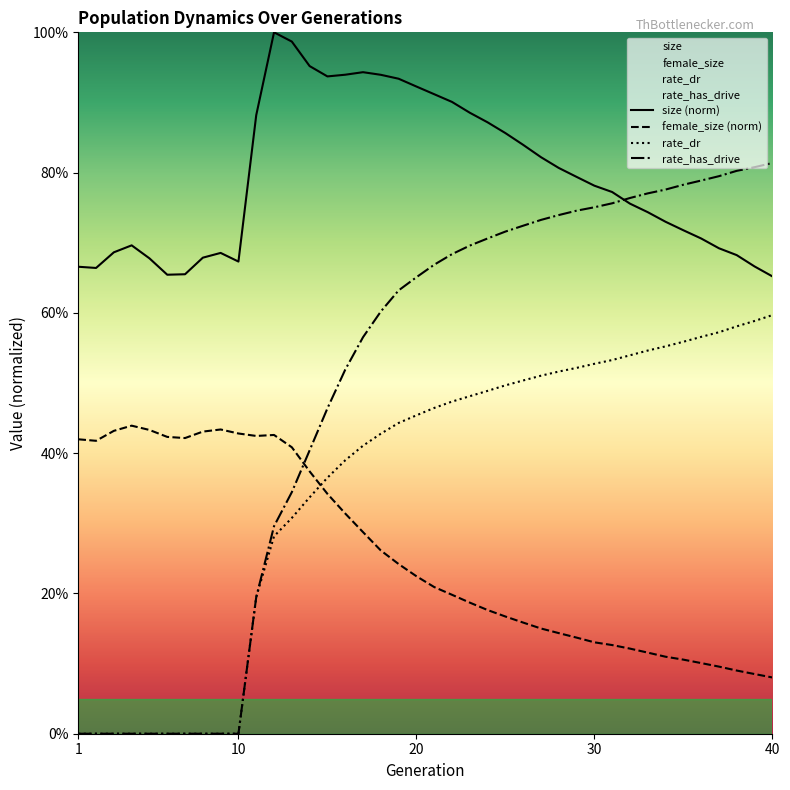

Where is rate_has_drive nearest to the value 0?

1